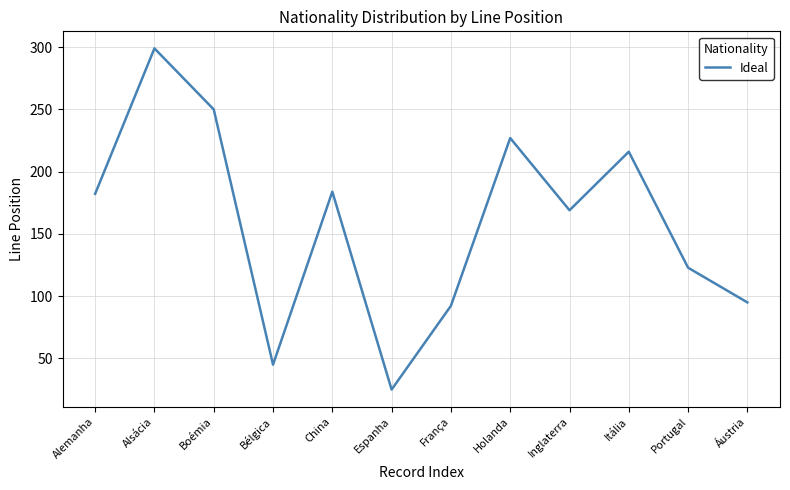

At which label is the value closest to 162?

Inglaterra